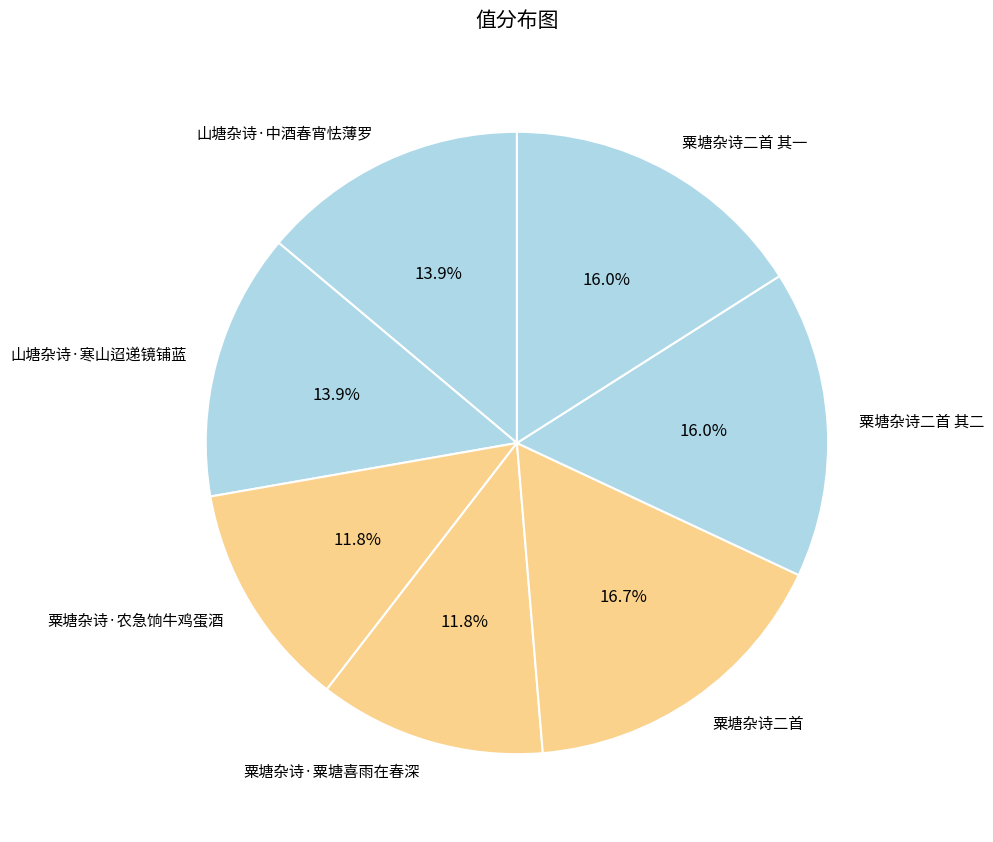

What percentage is NOT represented by 粟塘杂诗·农急饷牛鸡蛋酒?

88.2%